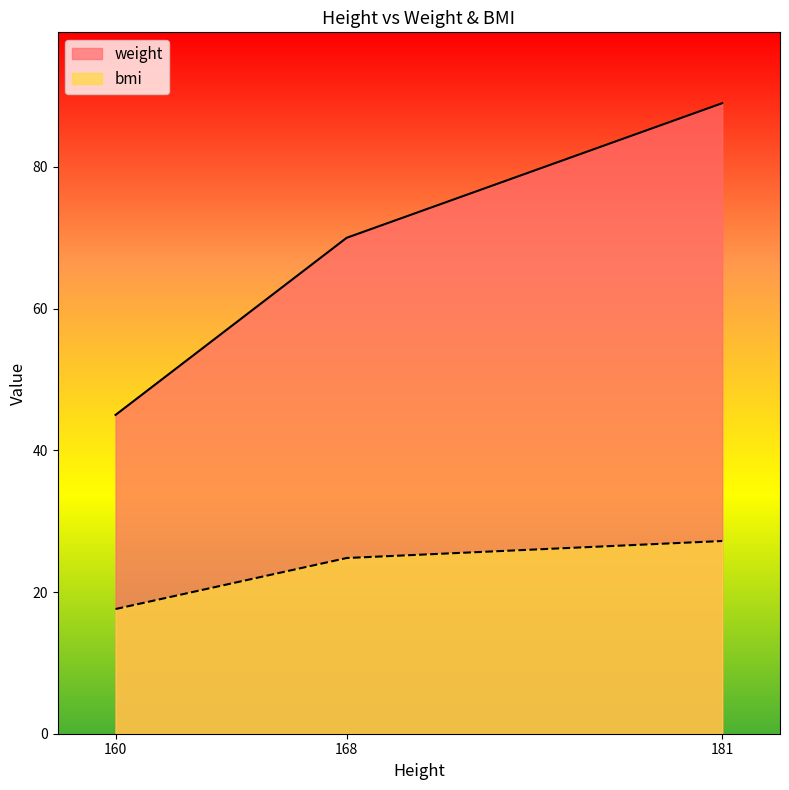

Which category has the lowest value across all series?

160